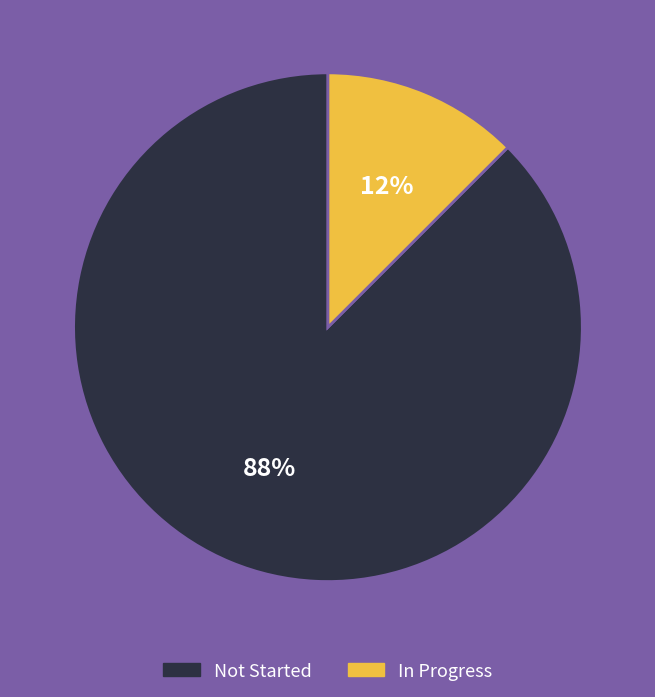

Rank the categories by value from highest to lowest.

Not Started, In Progress